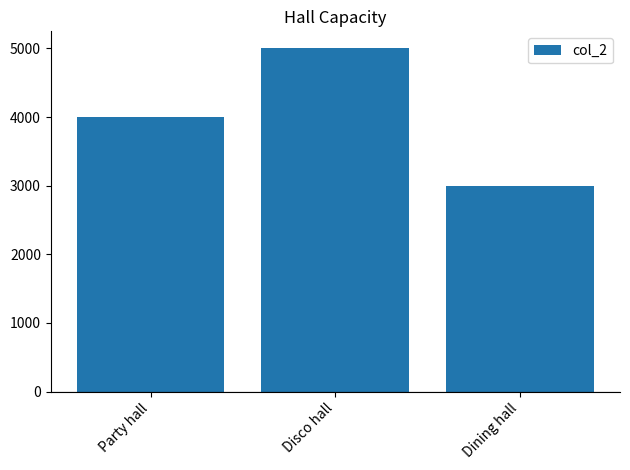

What is the ratio of the value at Dining hall to the value at Disco hall?

0.6